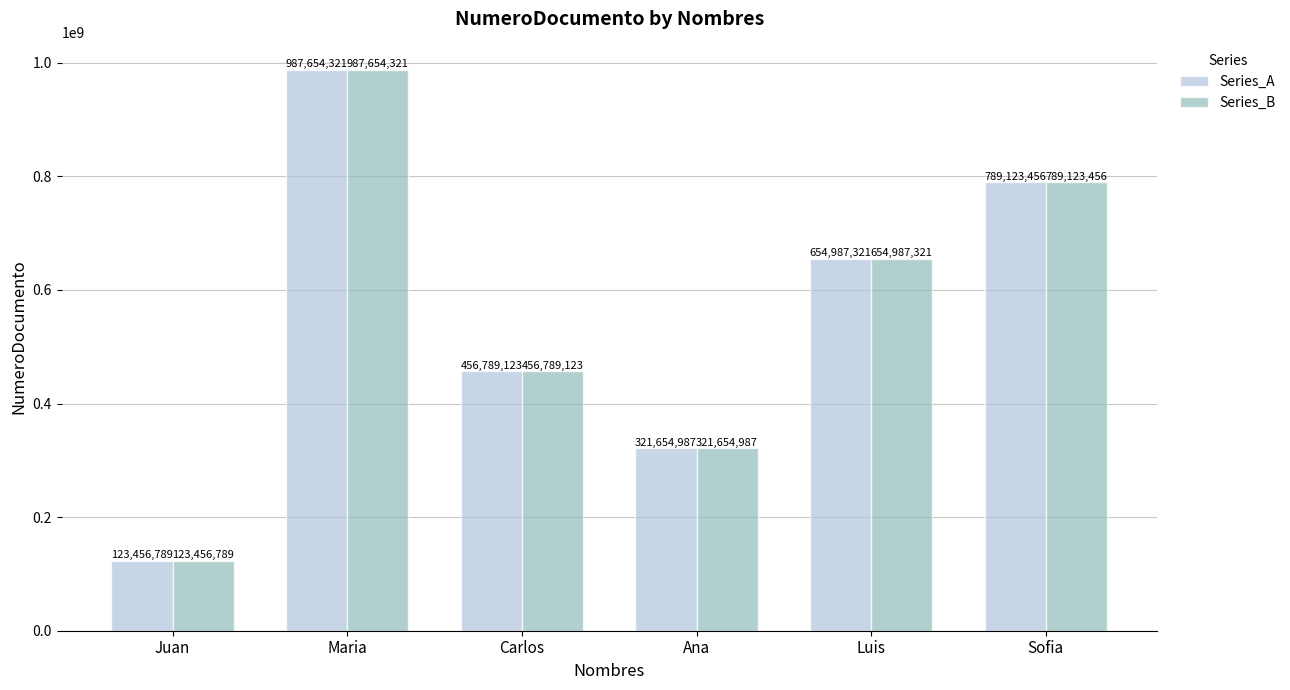

Where is Series_B nearest to the value 555555555?

Carlos